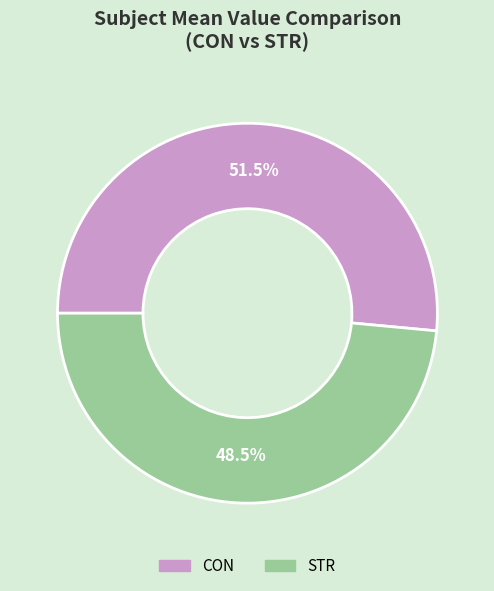

What percentage is NOT represented by CON?

48.5%